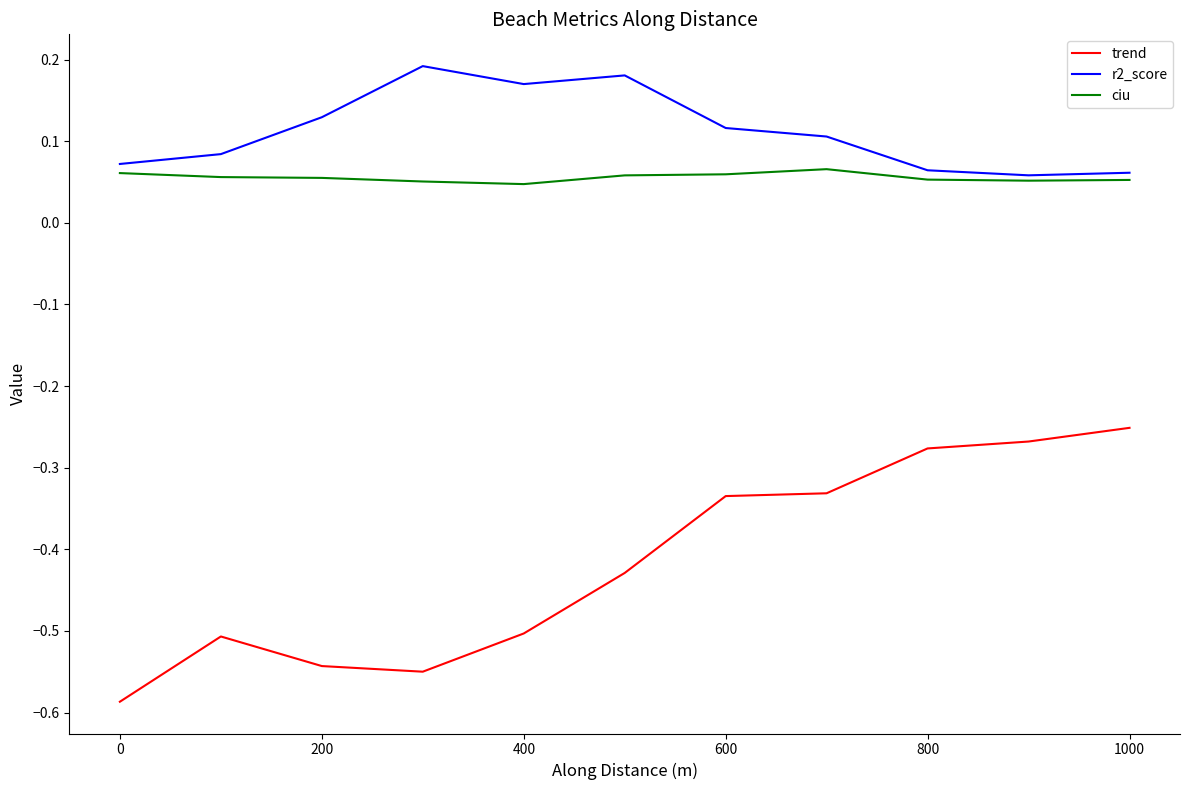

Does the chart display data point markers on the line(s)?

No